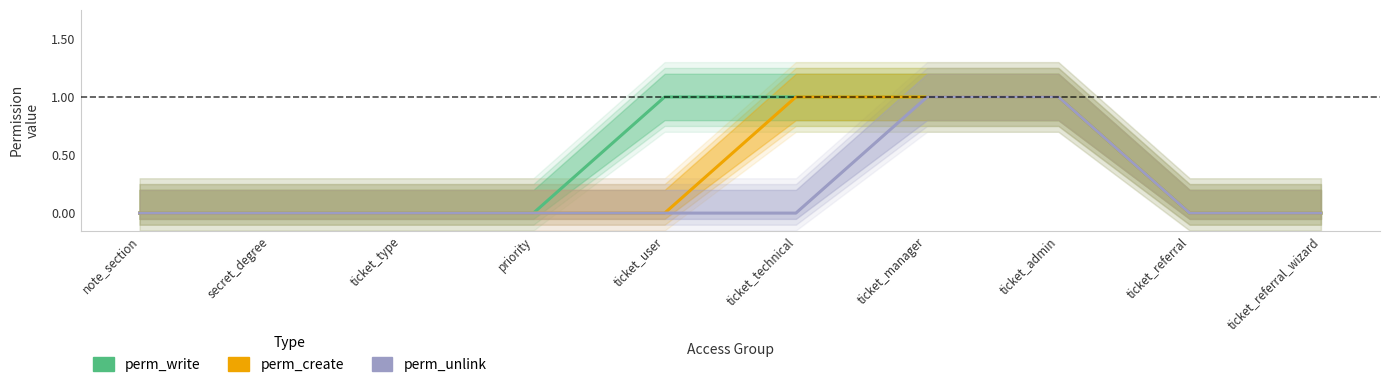

Rank the categories by perm_unlink value from highest to lowest.

ticket_manager, ticket_admin, note_section, secret_degree, ticket_type, priority, ticket_user, ticket_technical, ticket_referral, ticket_referral_wizard